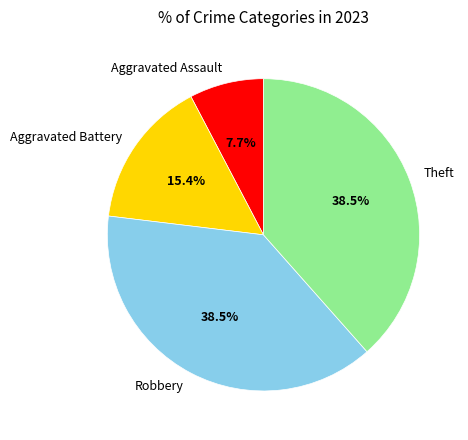

Which slice is the smallest?

Aggravated Assault